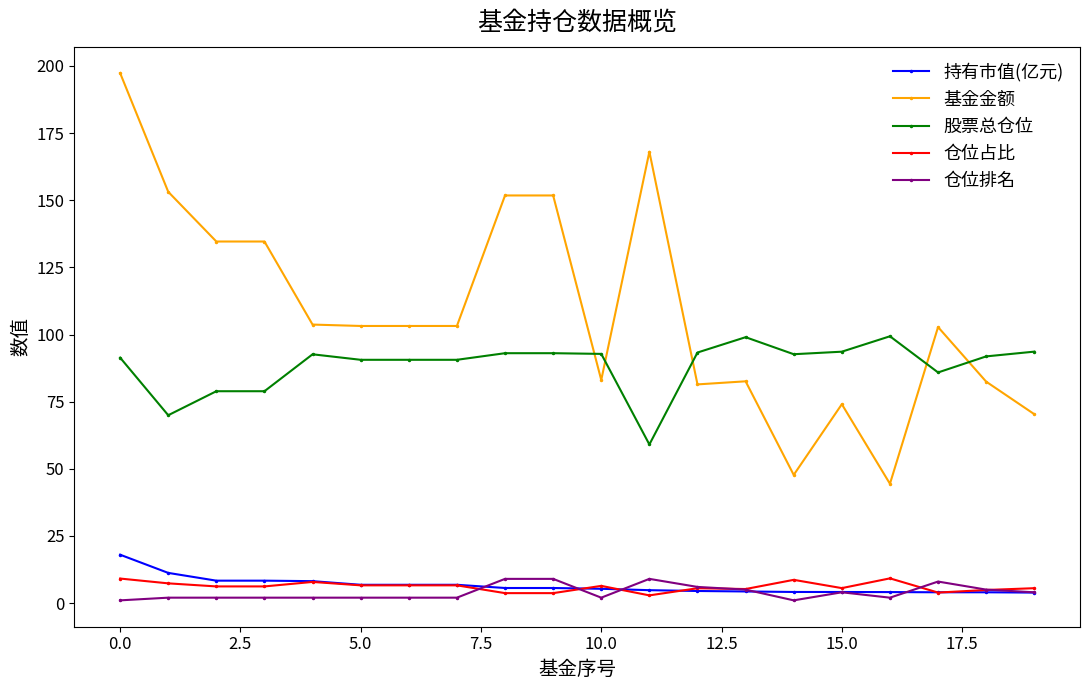

True or false: 仓位排名 and 基金金额 intersect in this chart.

False